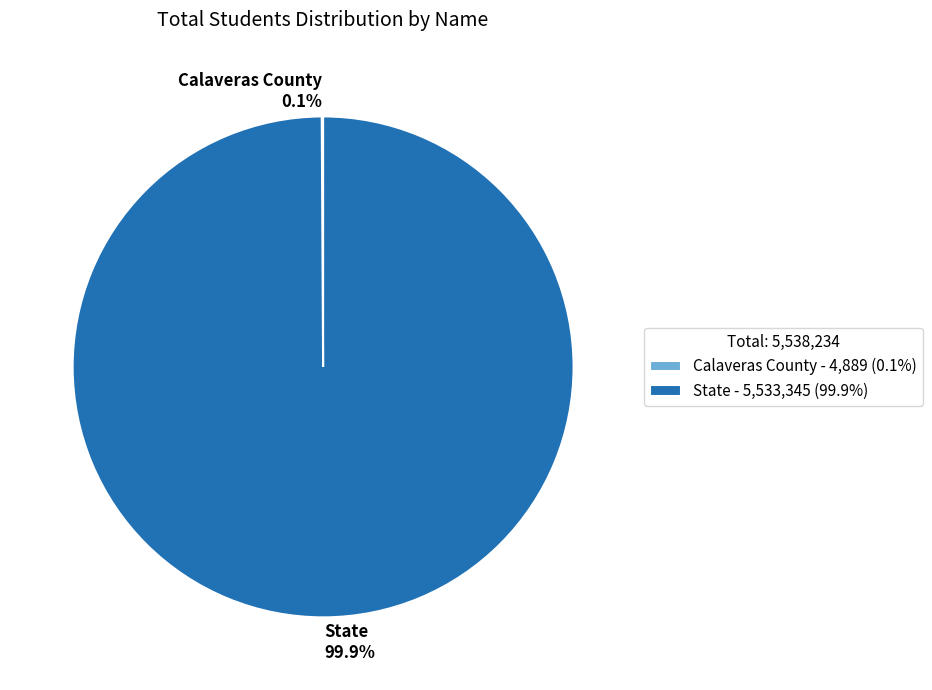

True or false: State accounts for 100% of the total.

True